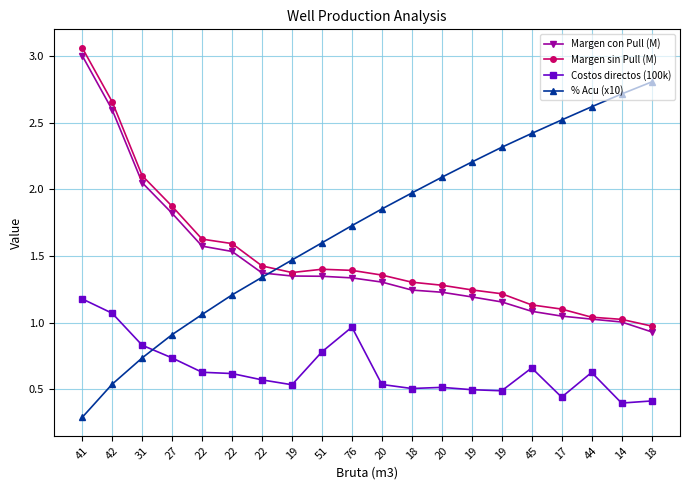

What is the sum of all Costos directos (100k) values?

13.0